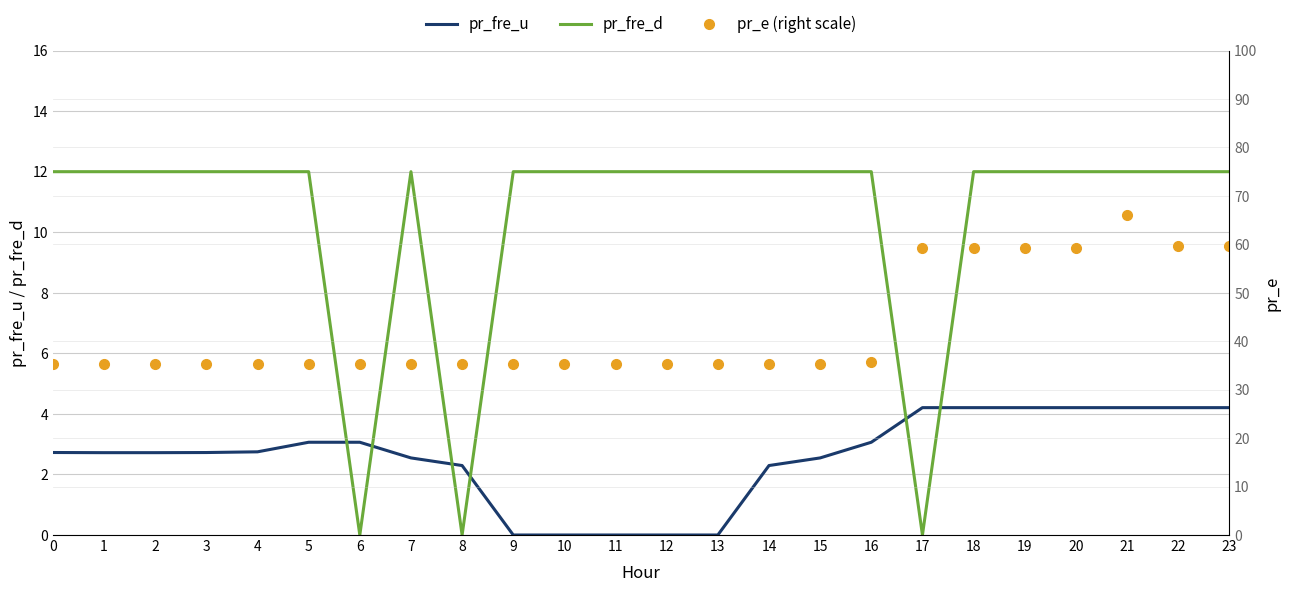

True or false: pr_fre_d has a value of 12.0 at 19.

True